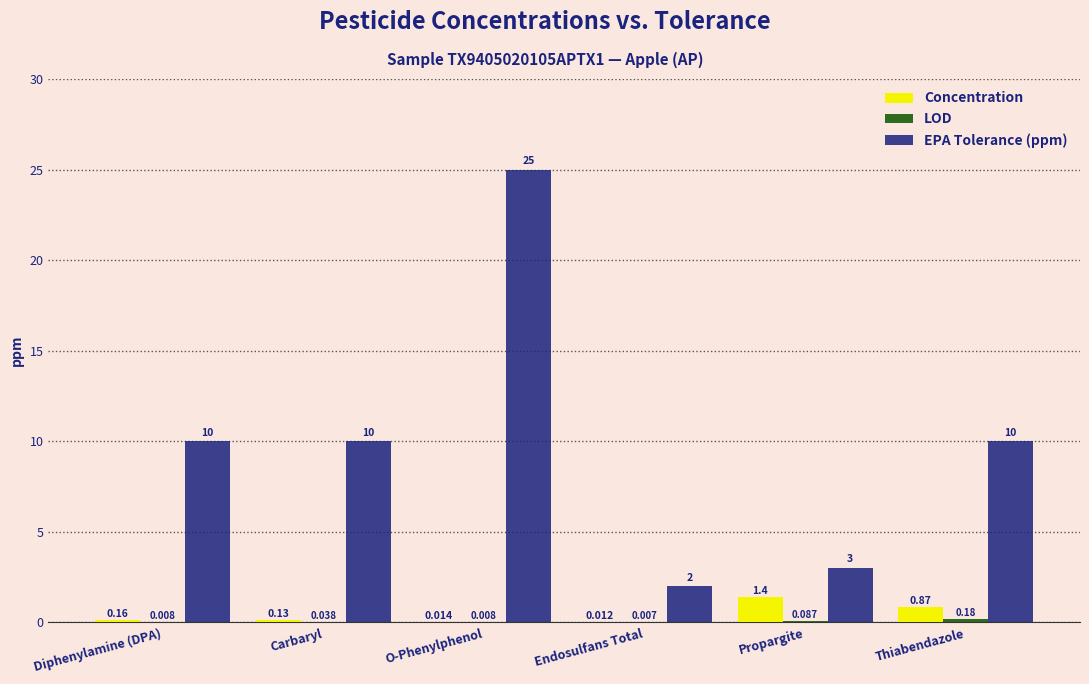

Is the value of Concentration at Endosulfans Total greater than the value of EPA Tolerance (ppm) at O-Phenylphenol?

No